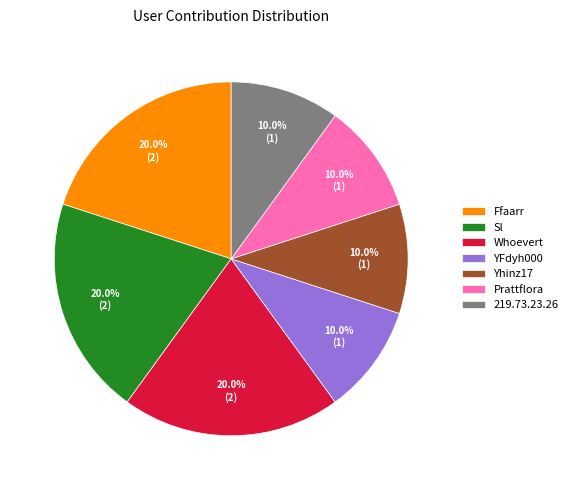

Is there a majority slice in this chart?

No